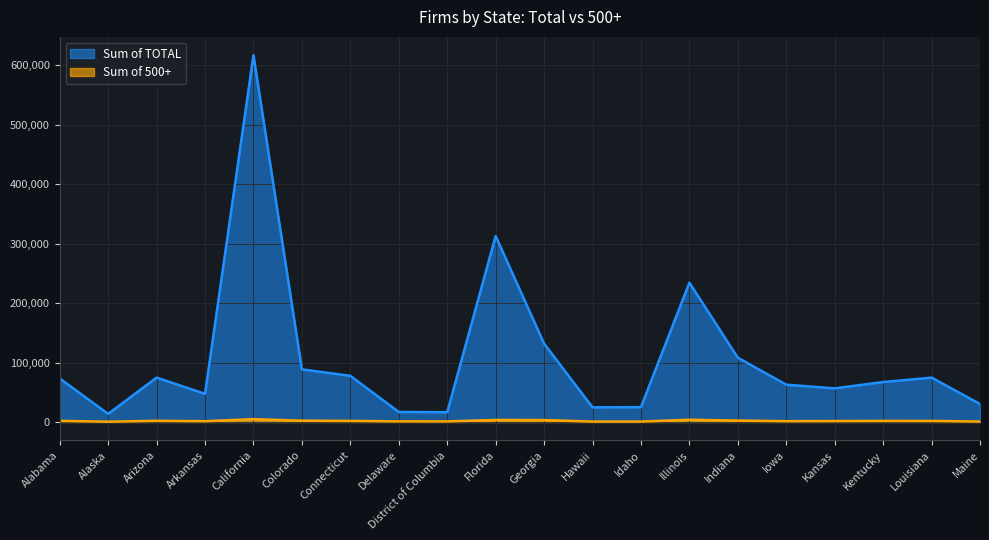

At how many categories does at least one series exceed 336340?

1